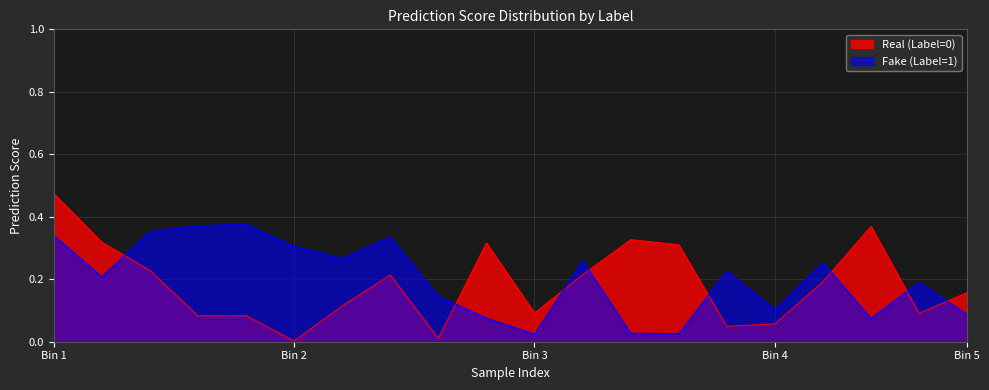

True or false: Real (Label=0) has a value of 0.7 at 17.

False